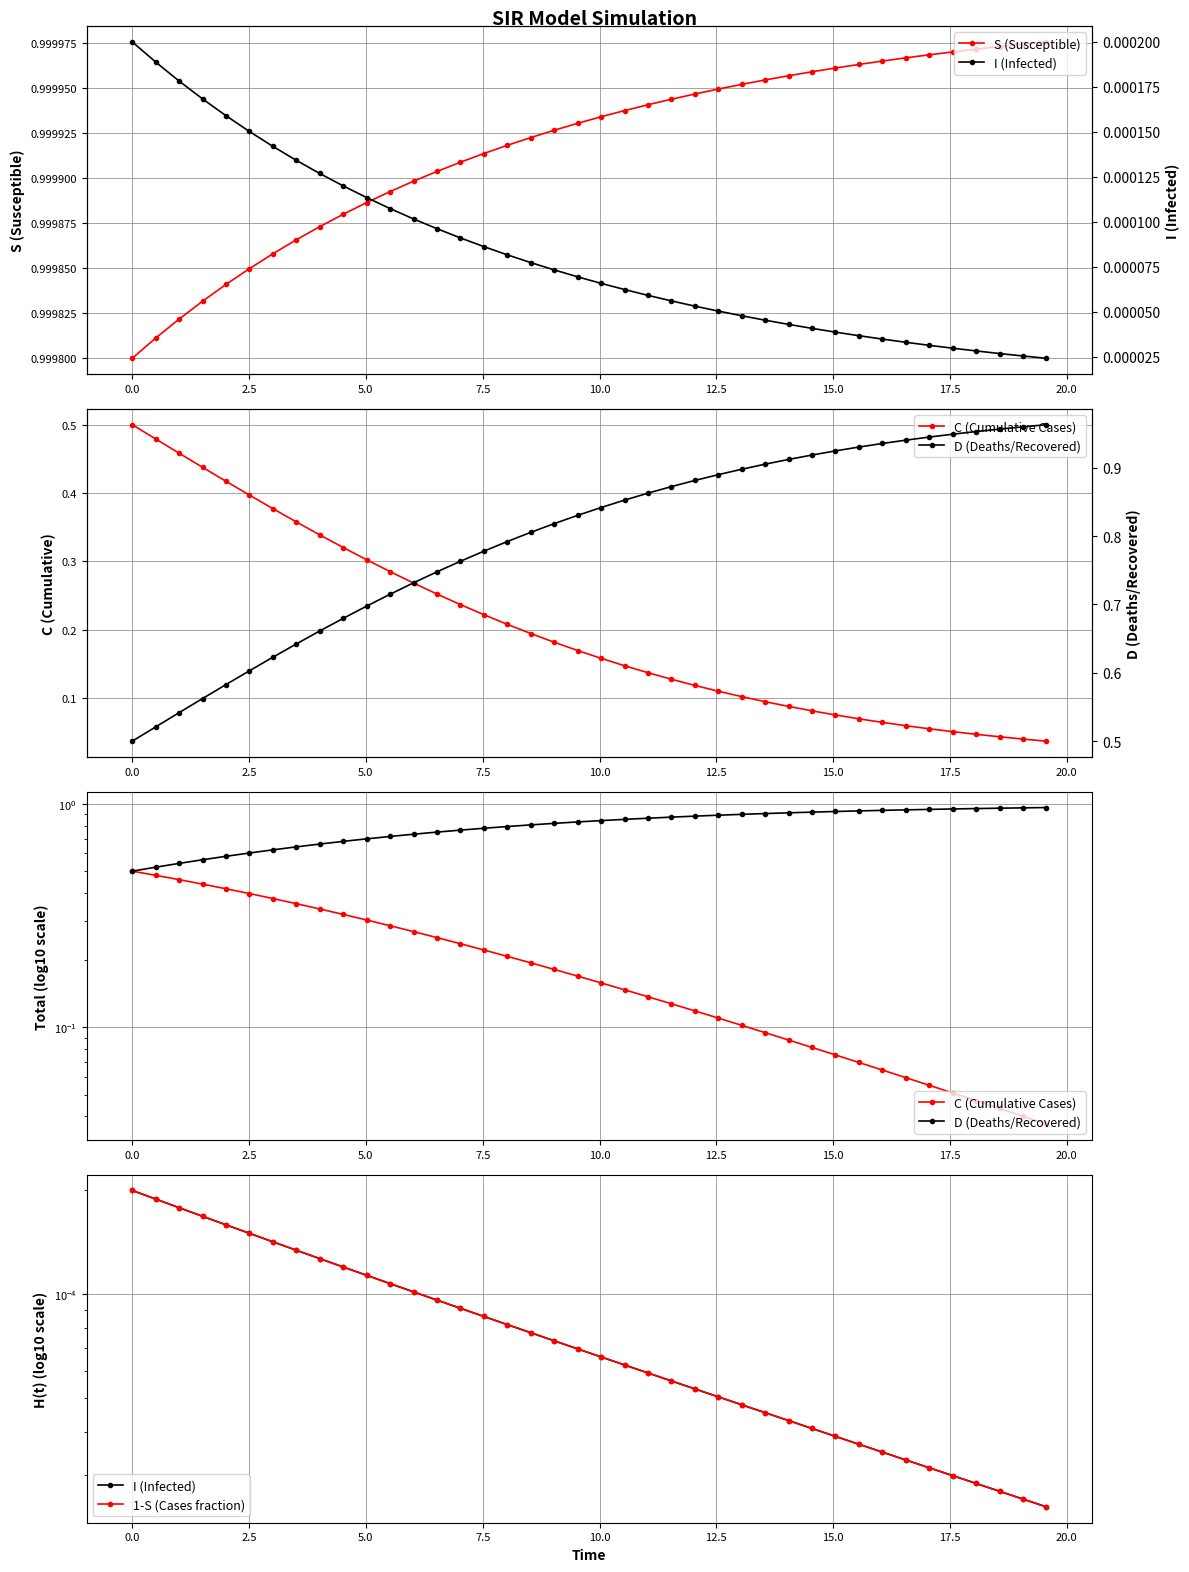

True or false: D (Deaths/Recovered) and 1-S (Cases fraction) cross at least once.

False